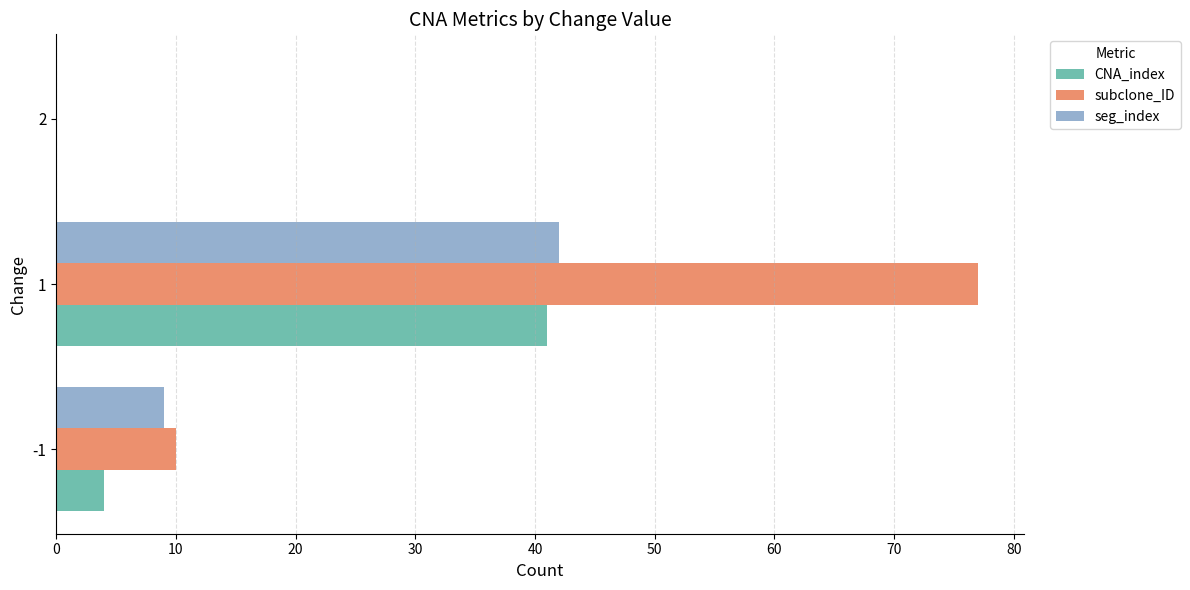

True or false: CNA_index has a value of -17 at 2.

False